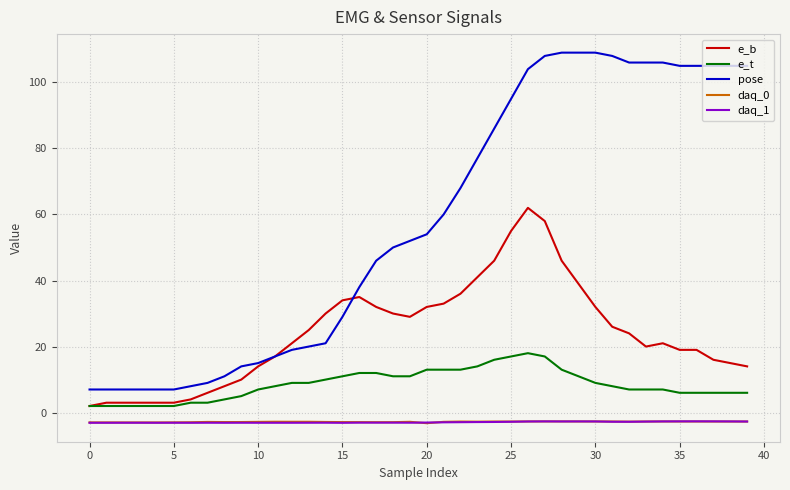

True or false: e_b and daq_1 intersect in this chart.

False